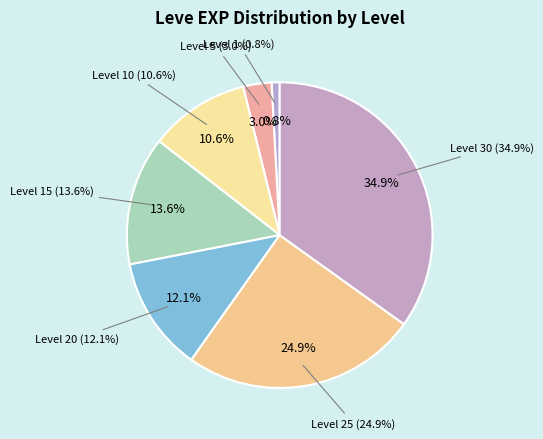

How many segments does this pie chart have?

7